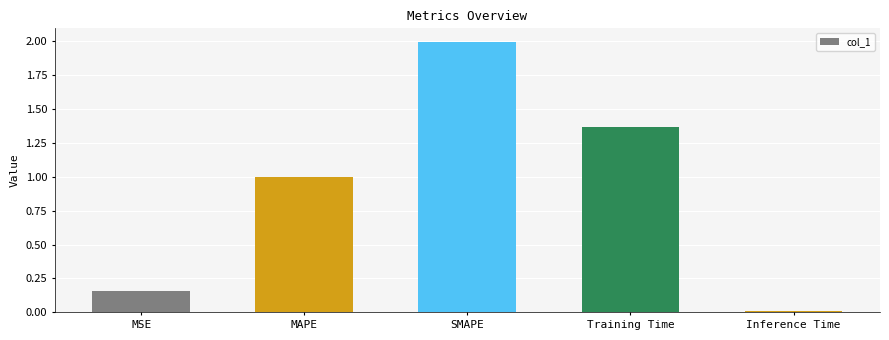

Which has a higher value, Inference Time or Training Time?

Training Time